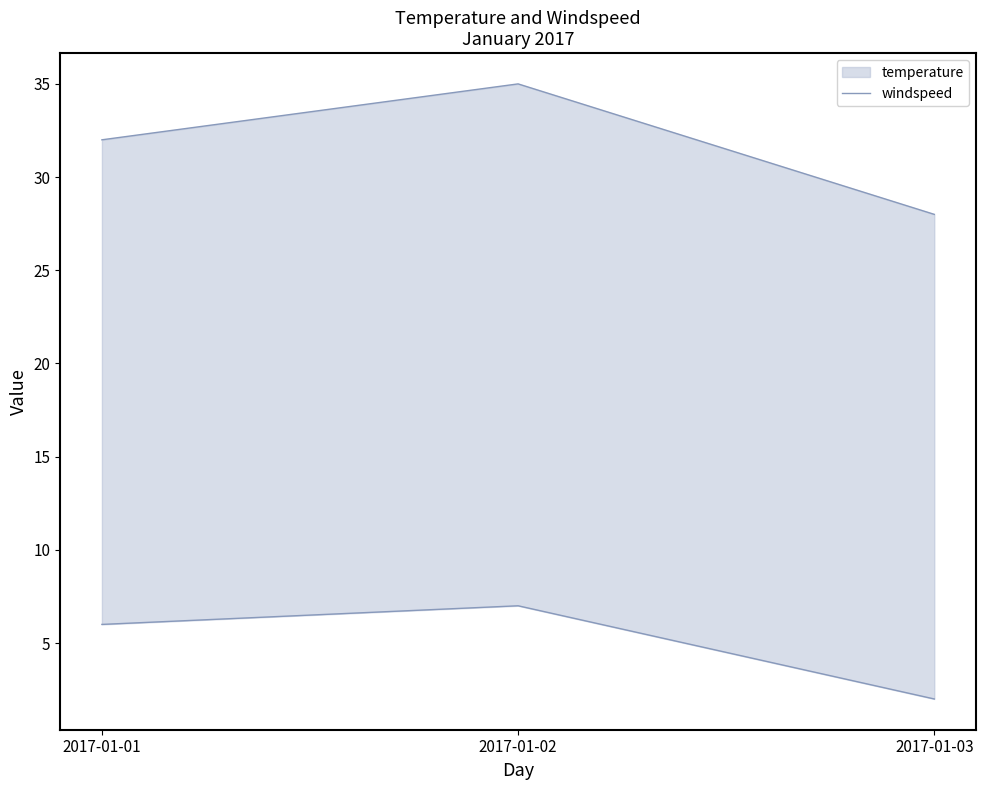

At which label is the value closest to 31?

2017-01-01